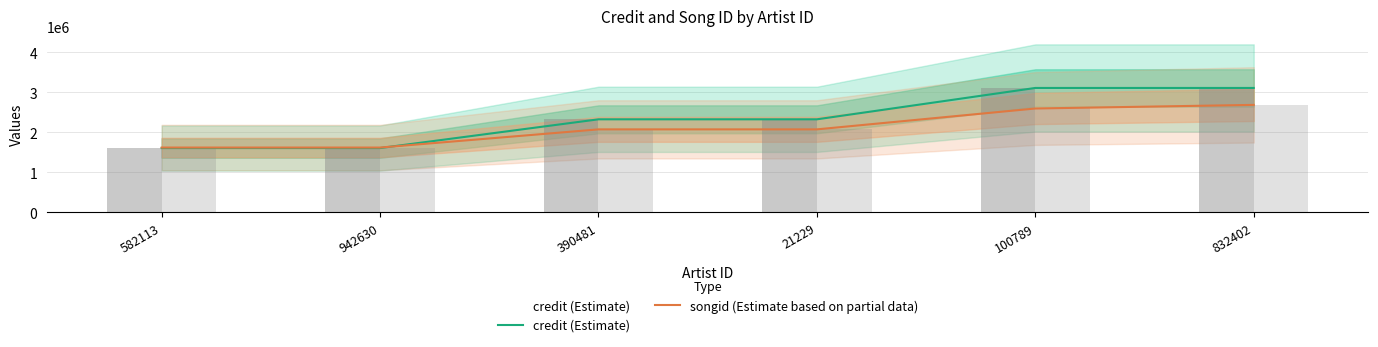

What is the smallest value displayed?

1608073